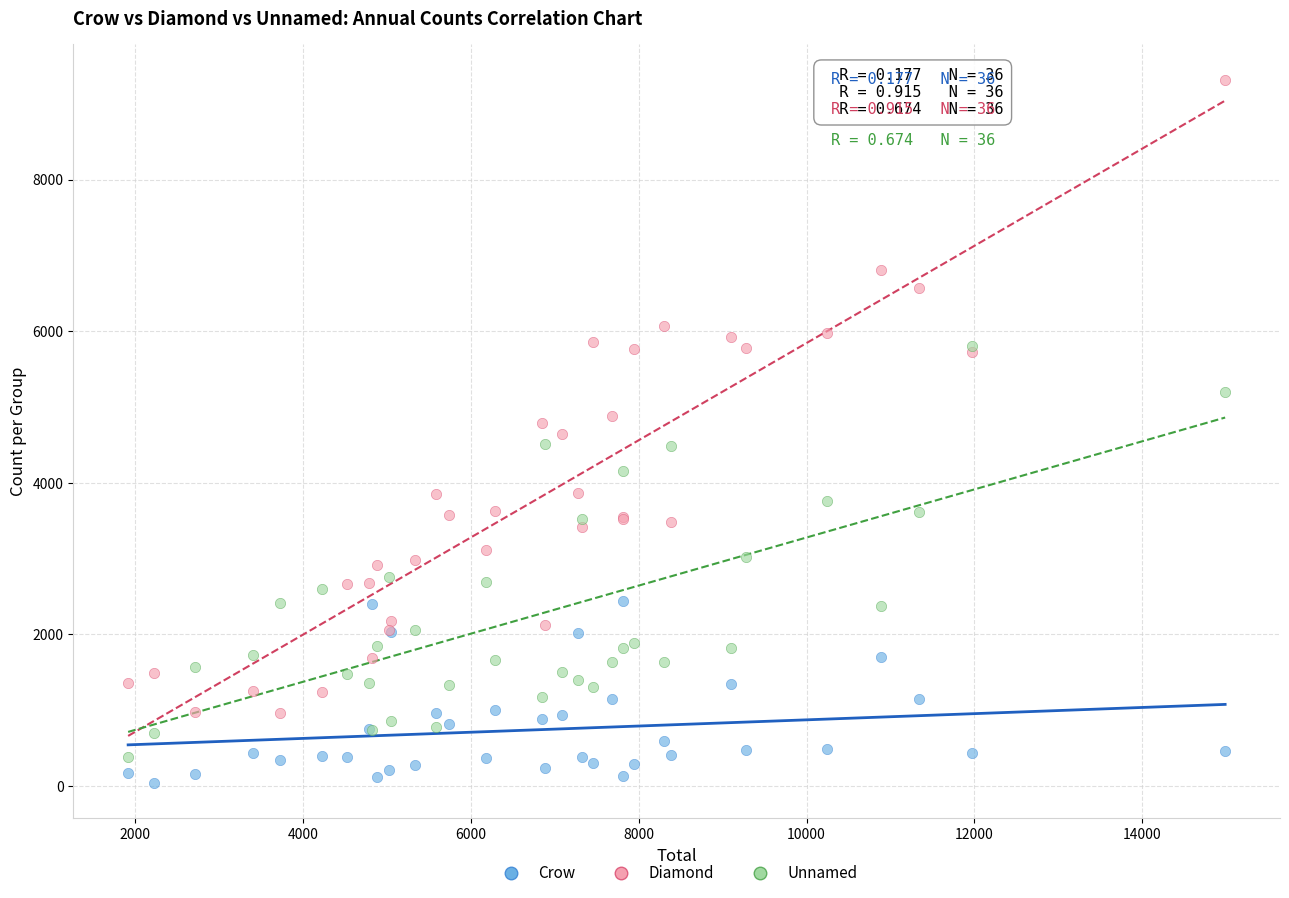

Which series contains the highest Y value?

Diamond